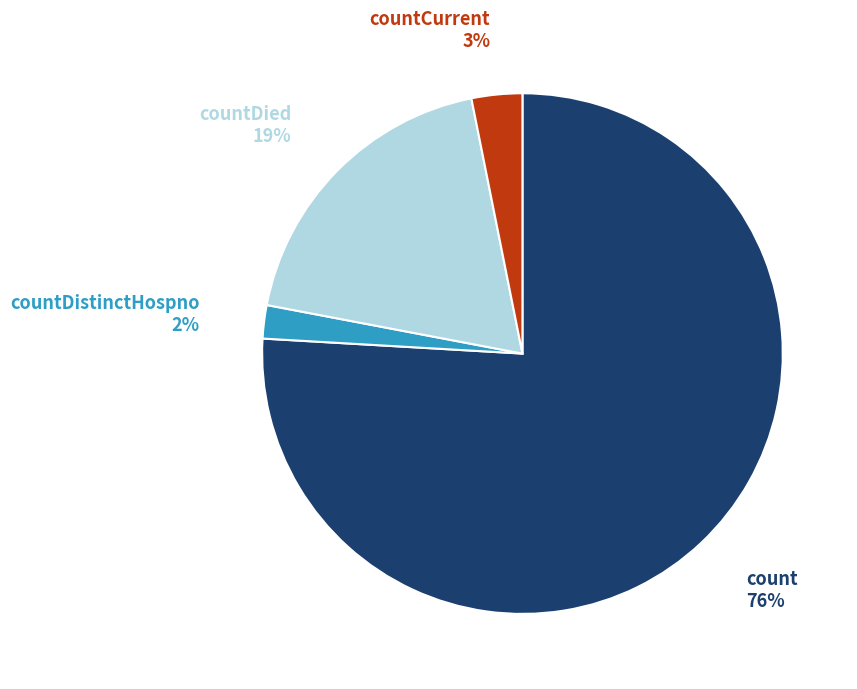

To the nearest percent, what is the difference between the largest and smallest slice percentages?

74%